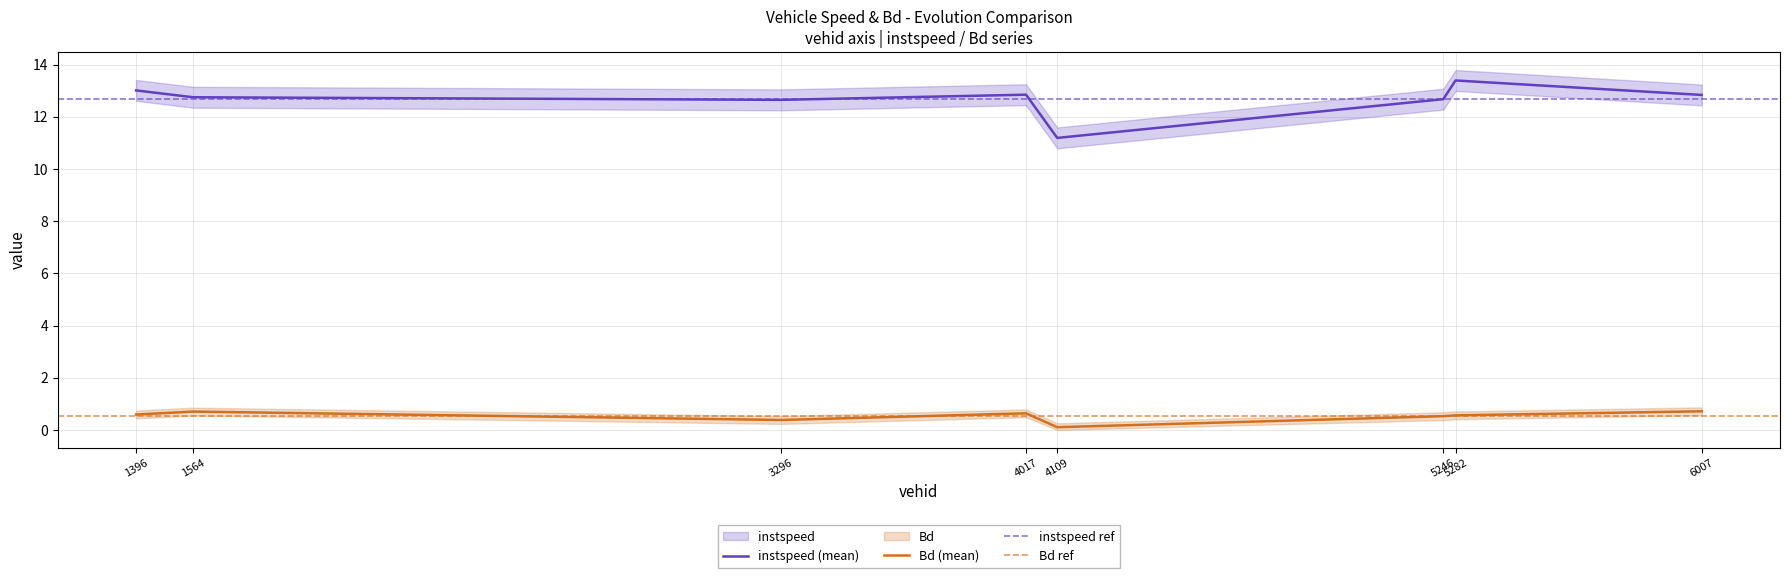

List the labels in order of Bd value, smallest first.

4109.0, 3296.0, 5246.0, 5282.0, 1396.0, 4017.0, 1564.0, 6007.0